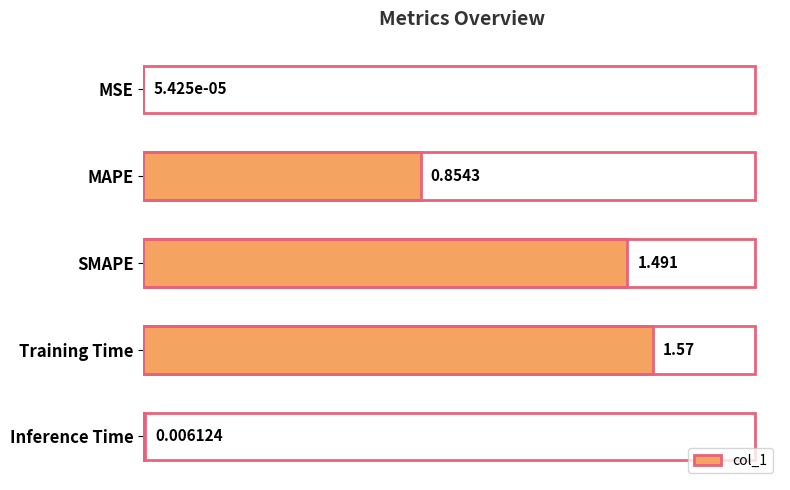

Between SMAPE and MSE, which is larger?

SMAPE